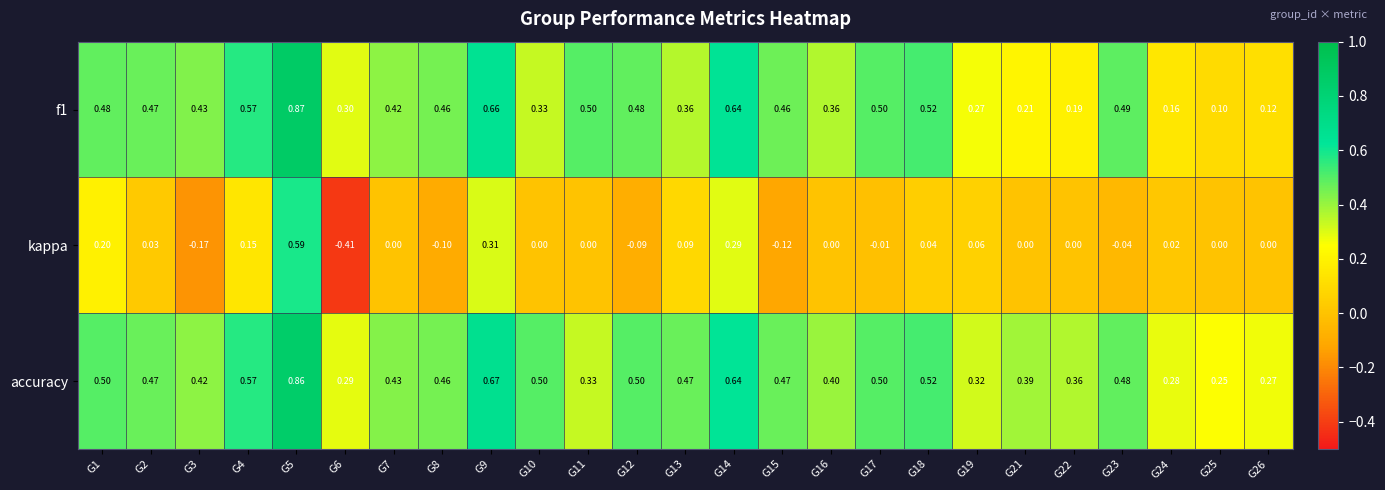

Between G2 and G15, which series saw the biggest shift?

kappa